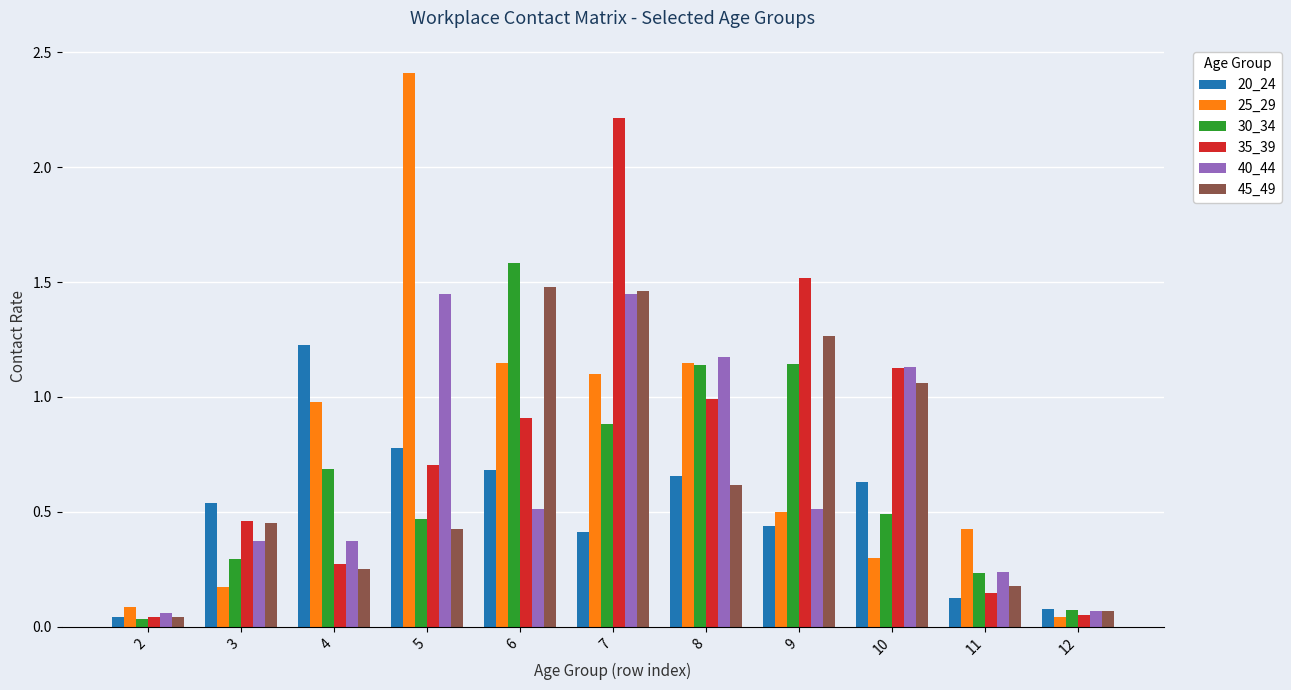

What is the greatest value displayed?

2.4